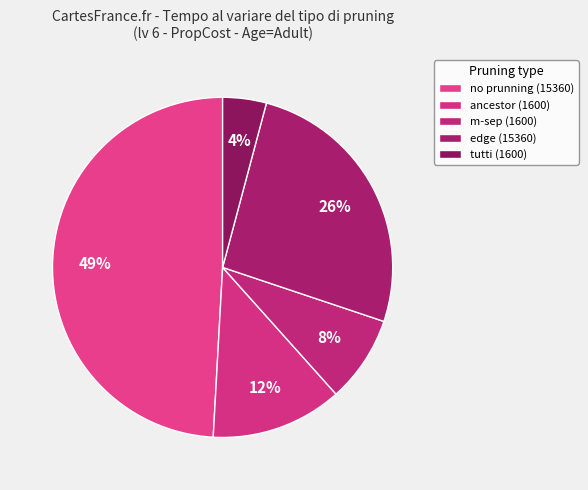

How many segments does this pie chart have?

5